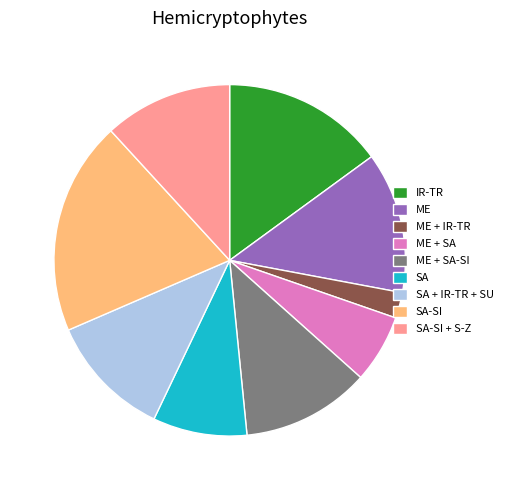

What is the largest slice in the pie chart?

SA-SI